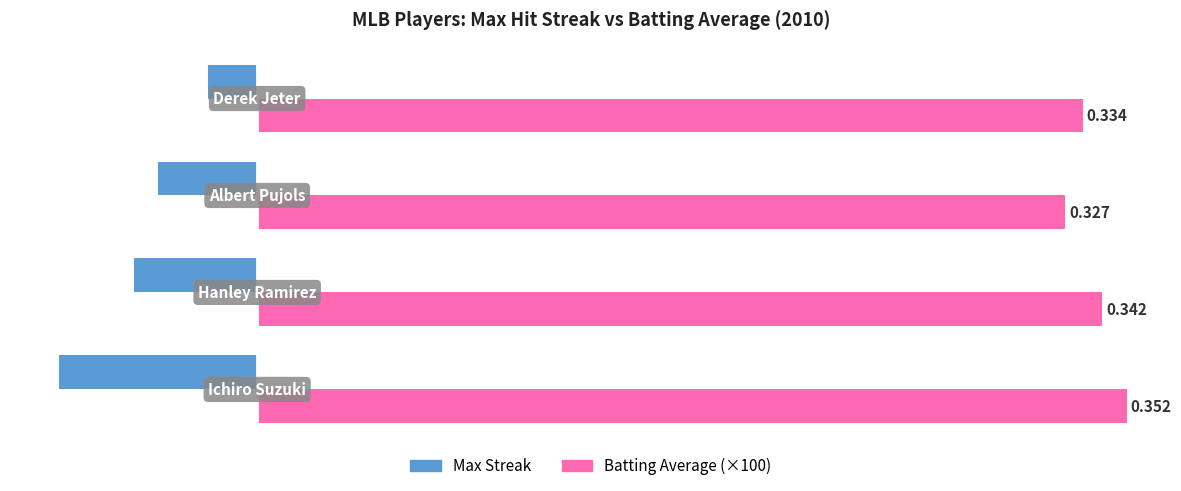

What are all the series names shown in the legend?

Max Streak, Batting Average (×100)